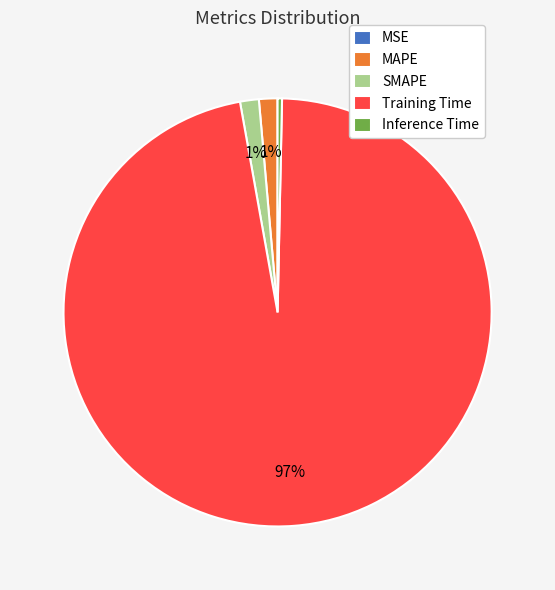

Does any single category account for the majority?

Yes